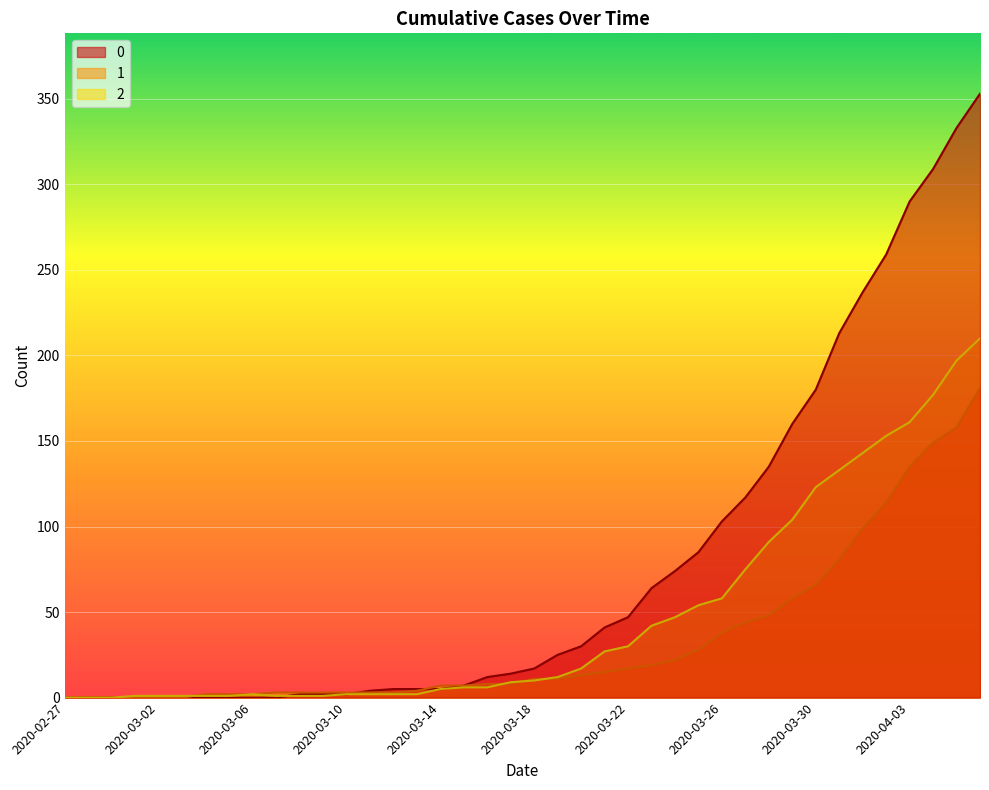

The 0 series shows 103 at 2020-03-26. True or false?

True